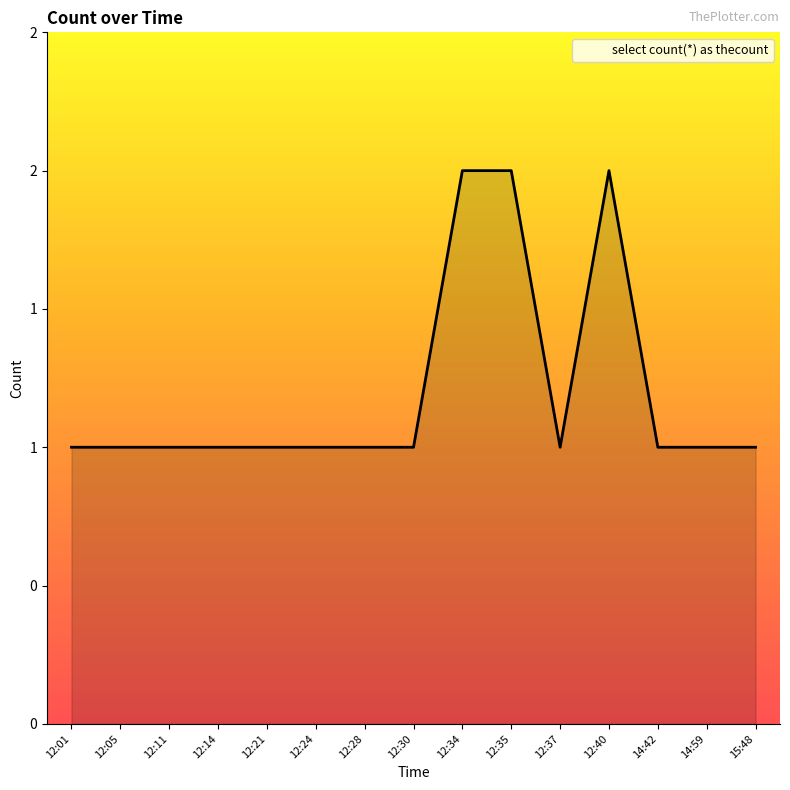

How many interior local peaks (higher than both neighbors) does the data have?

1